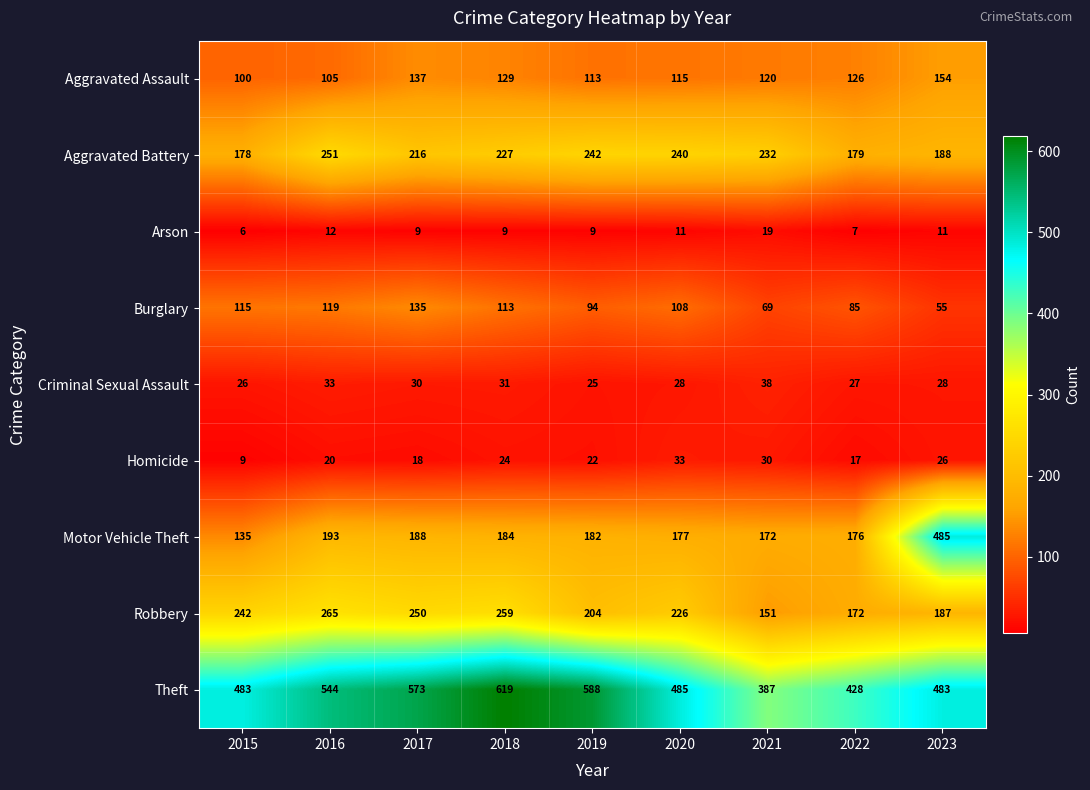

At which category does the chart reach its peak across all series?

2018